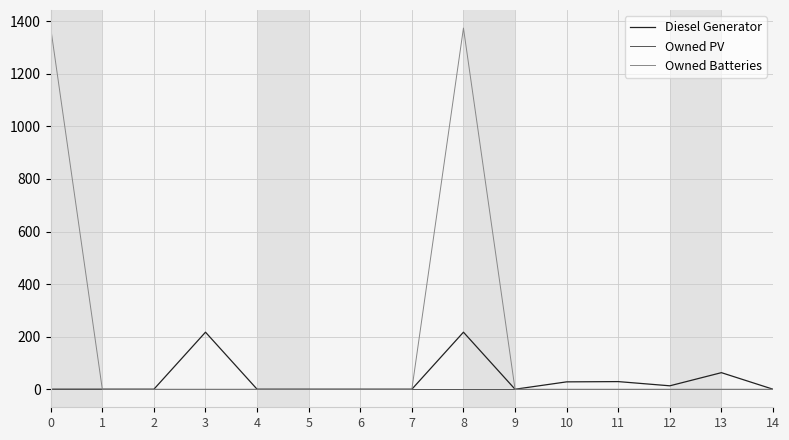

Does the chart have visible grid lines?

Yes